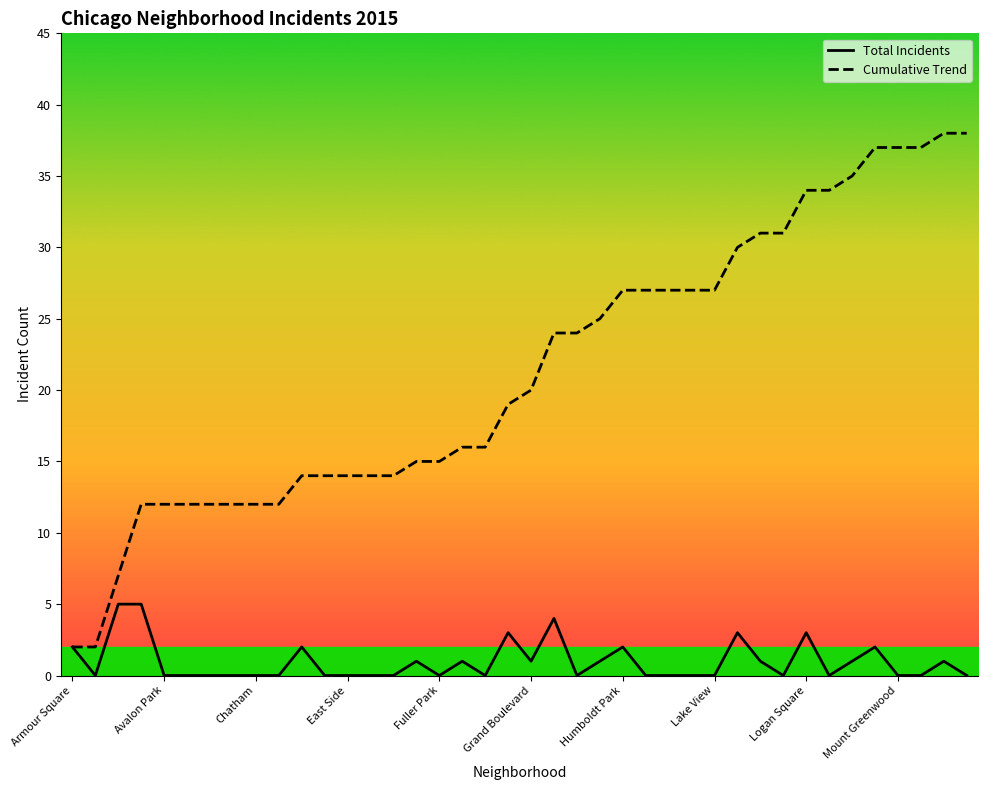

Where is the first local maximum for Total Incidents?

10